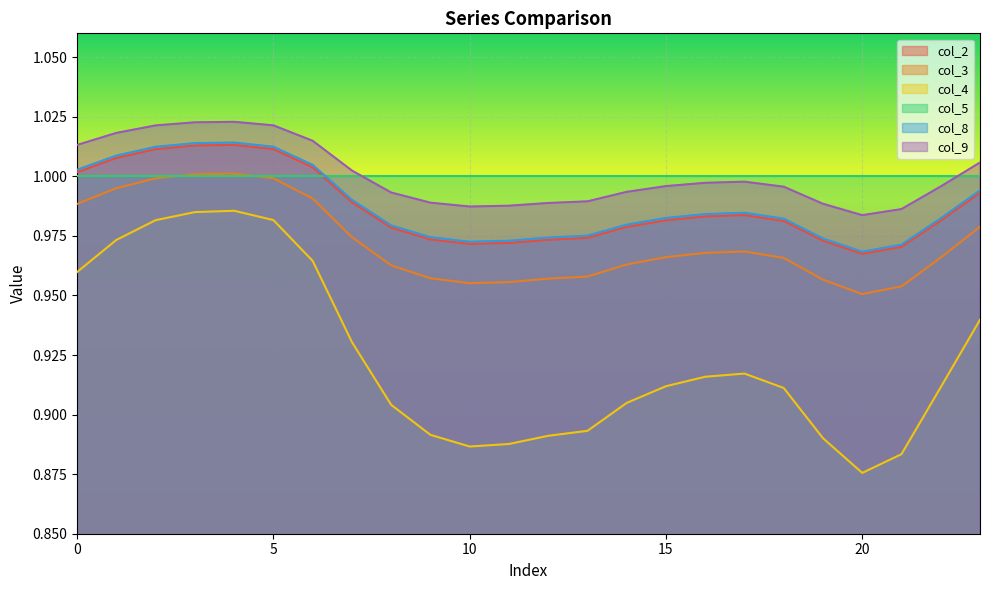

Which category has the highest value across all series?

4